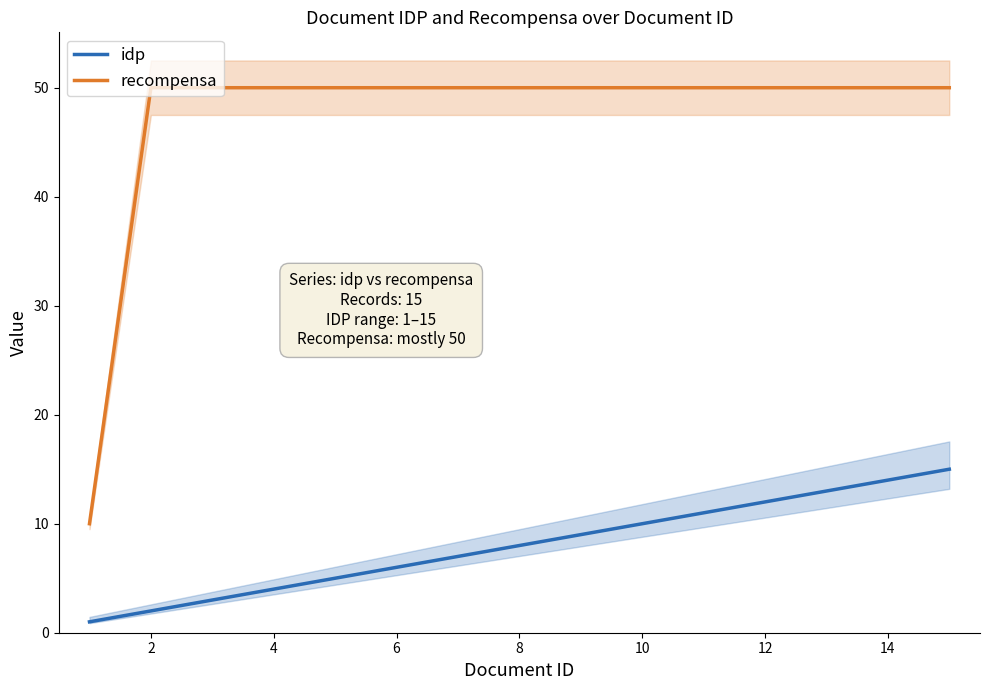

Is it true that idp equals 11 at 6?

False